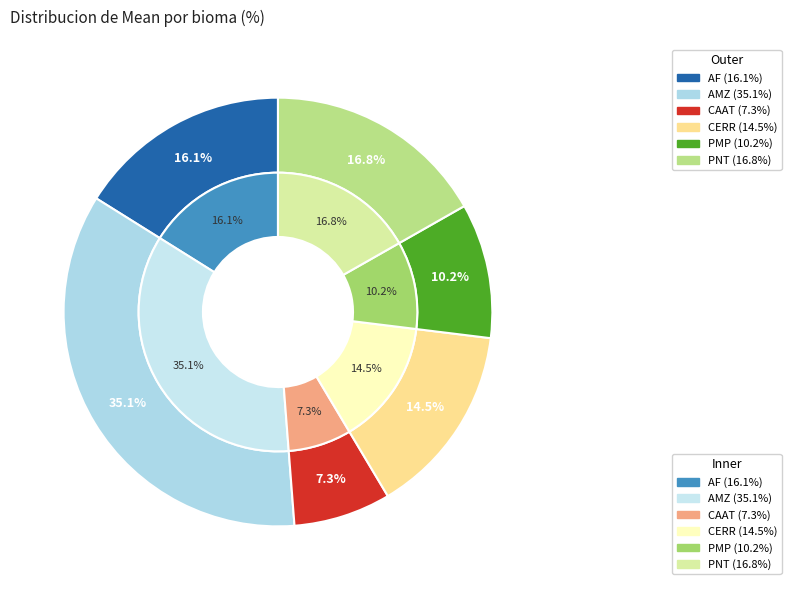

Does any single category account for the majority?

No